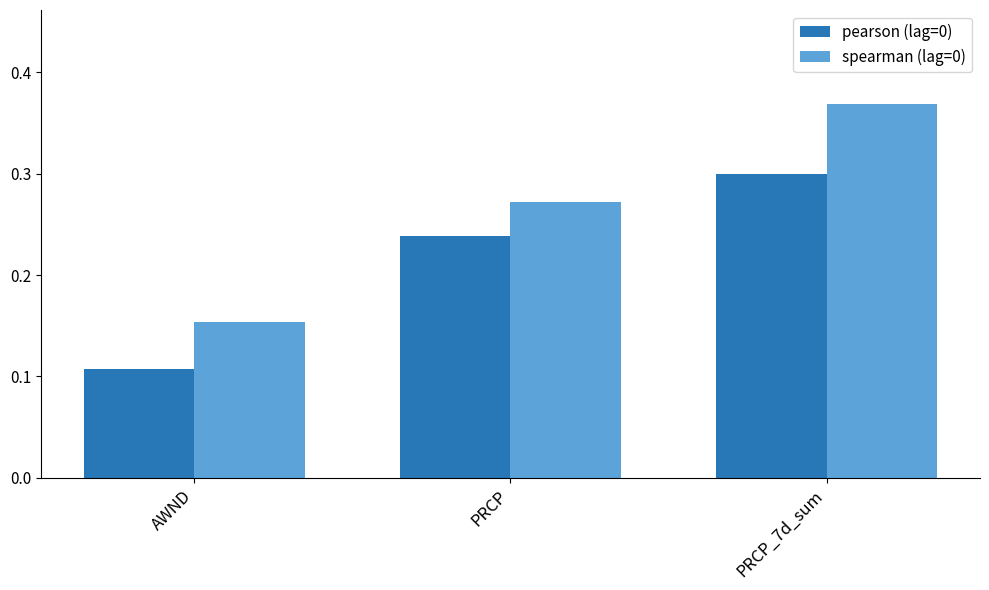

What is the total value across all series at PRCP_7d_sum?

0.7